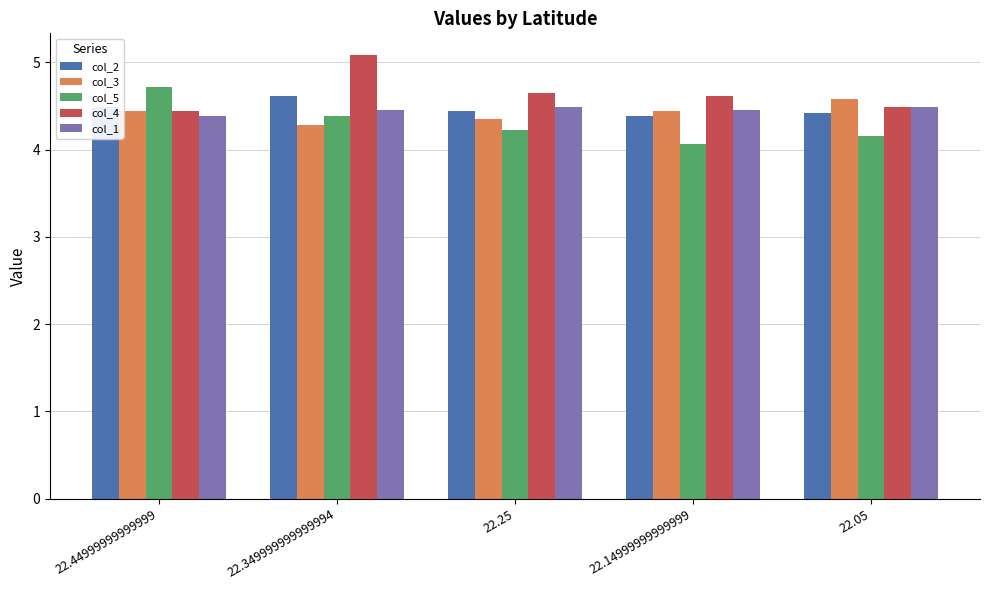

Which series changed the most between 22.44999999999999 and 22.05?

col_5